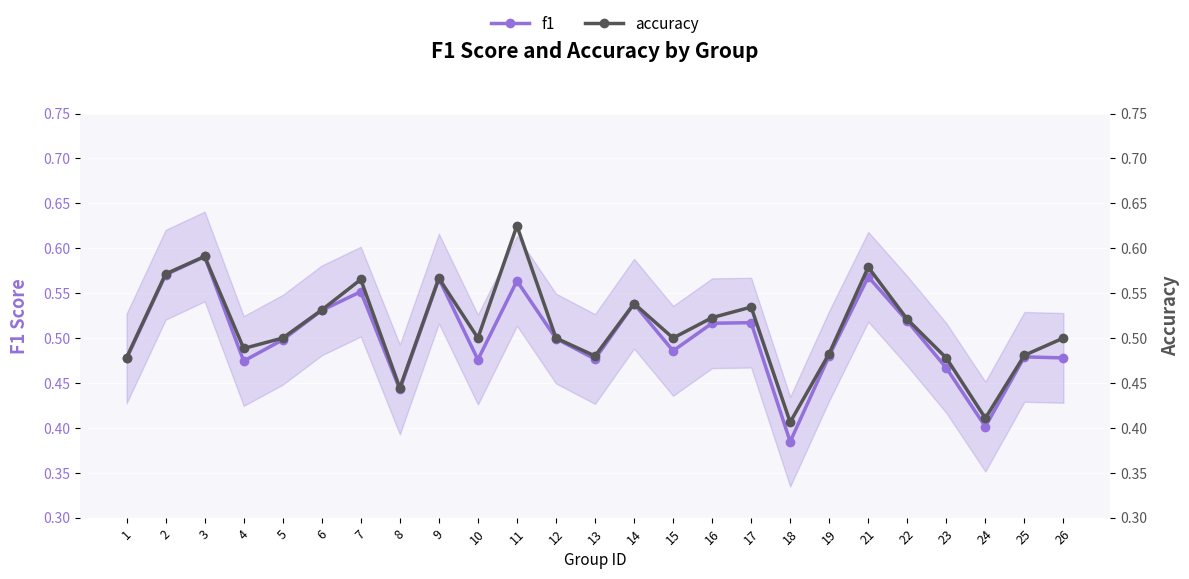

True or false: f1 and accuracy intersect in this chart.

False